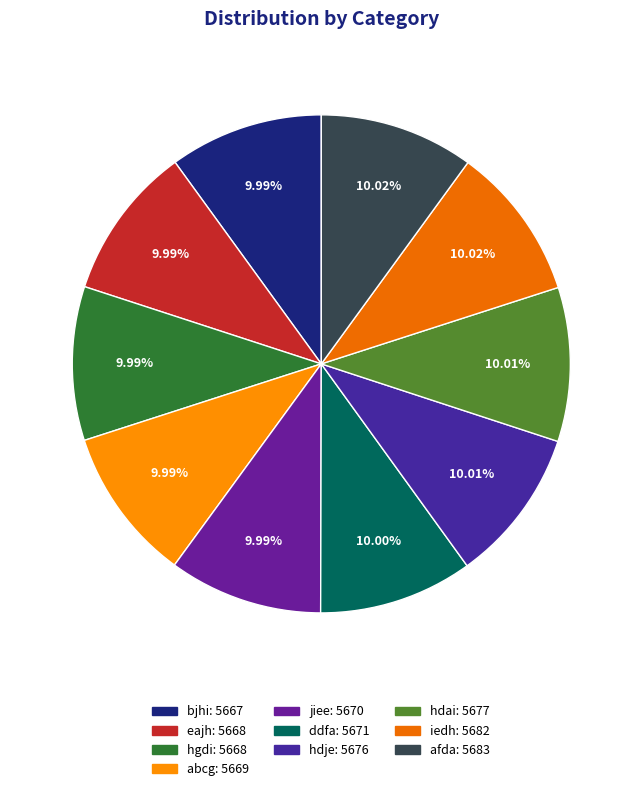

Combined, what portion of the pie is afda and jiee?

20.0%